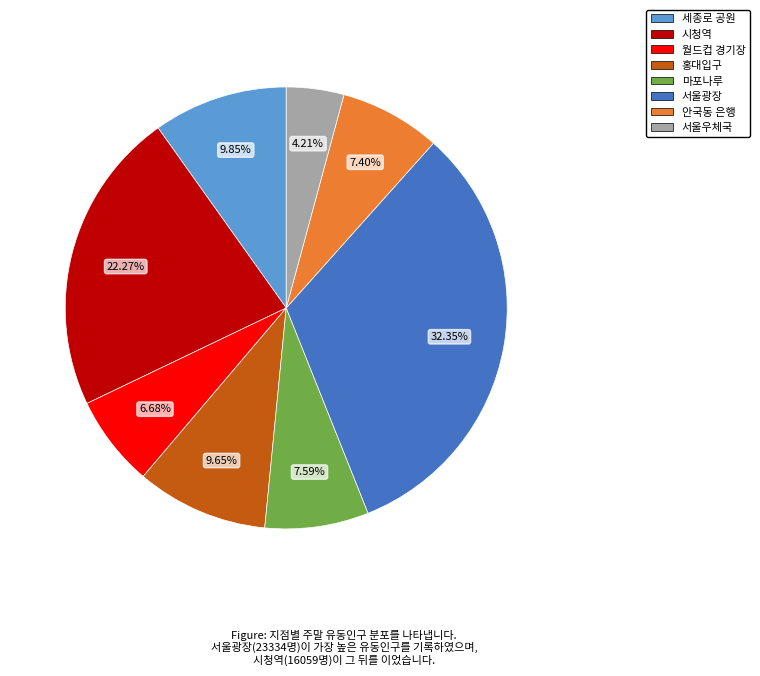

What percentage is NOT represented by 세종로 공원?

90.2%